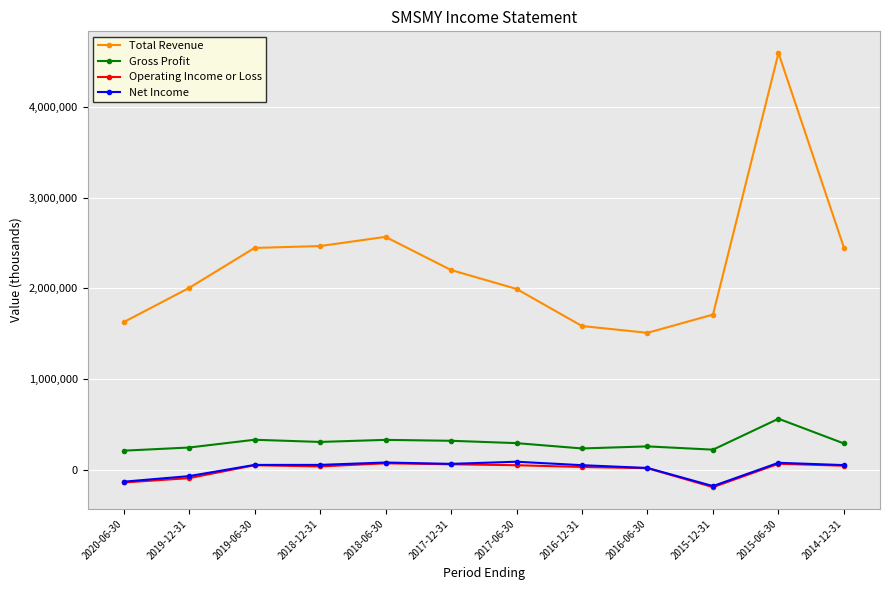

What position from the right is 2018-12-31?

9